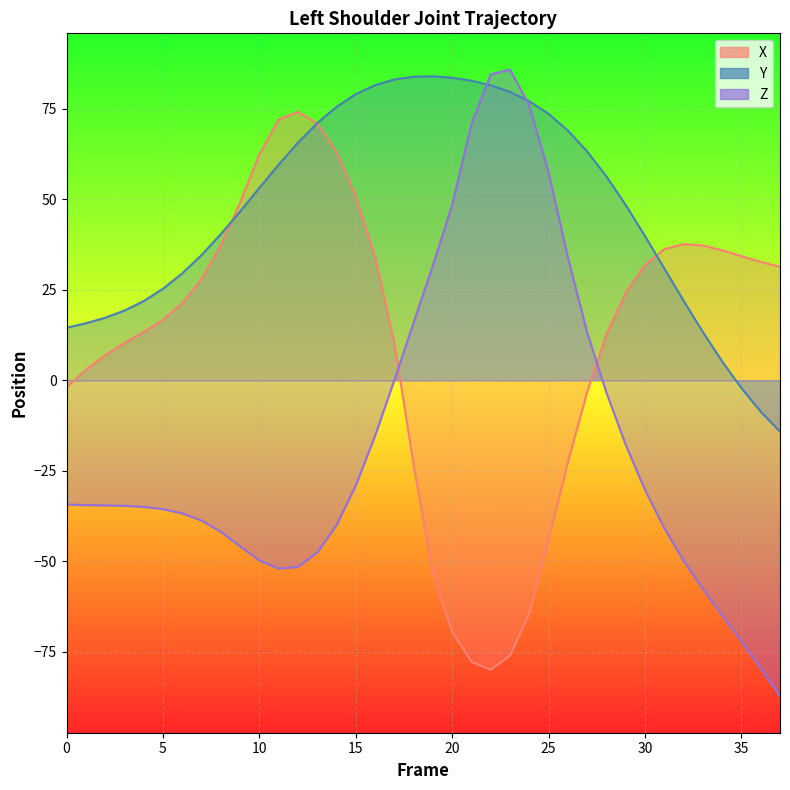

True or false: Y has a value of 68.9 at 26.

True